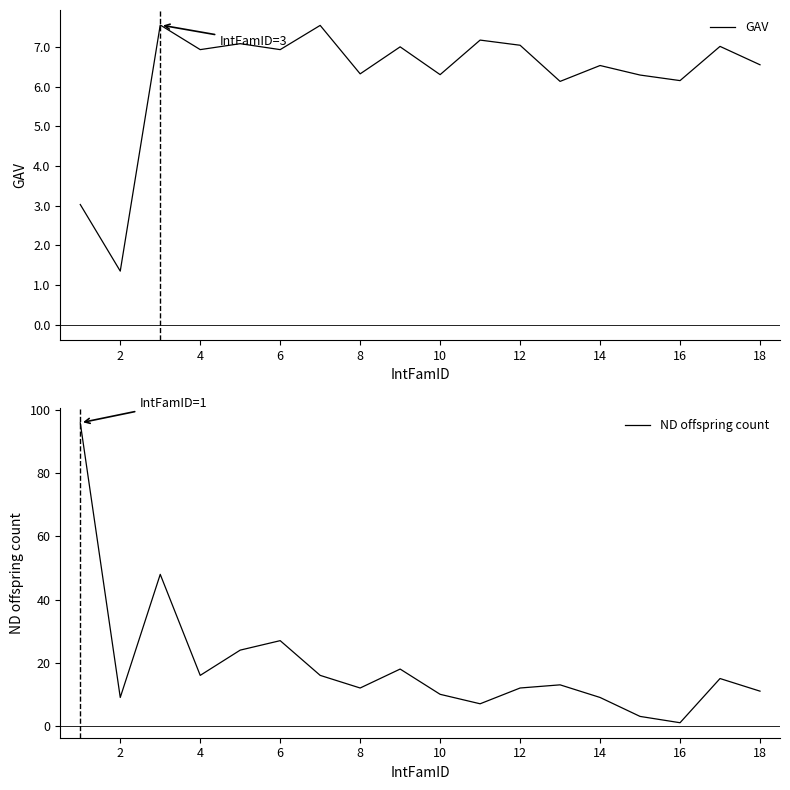

True or false: GAV has a value of 2.3 at 2.

False